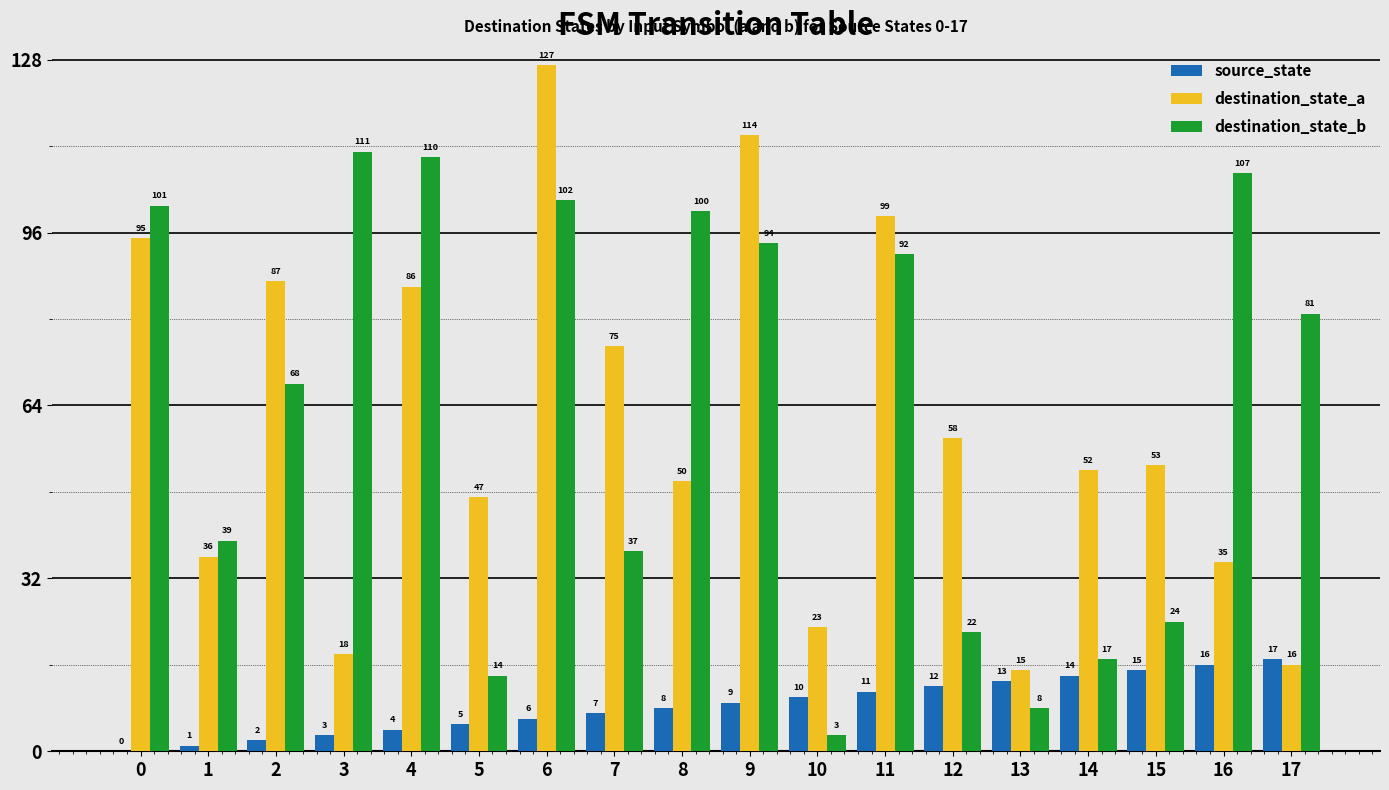

Which series changed the most between 5 and 7?

destination_state_a